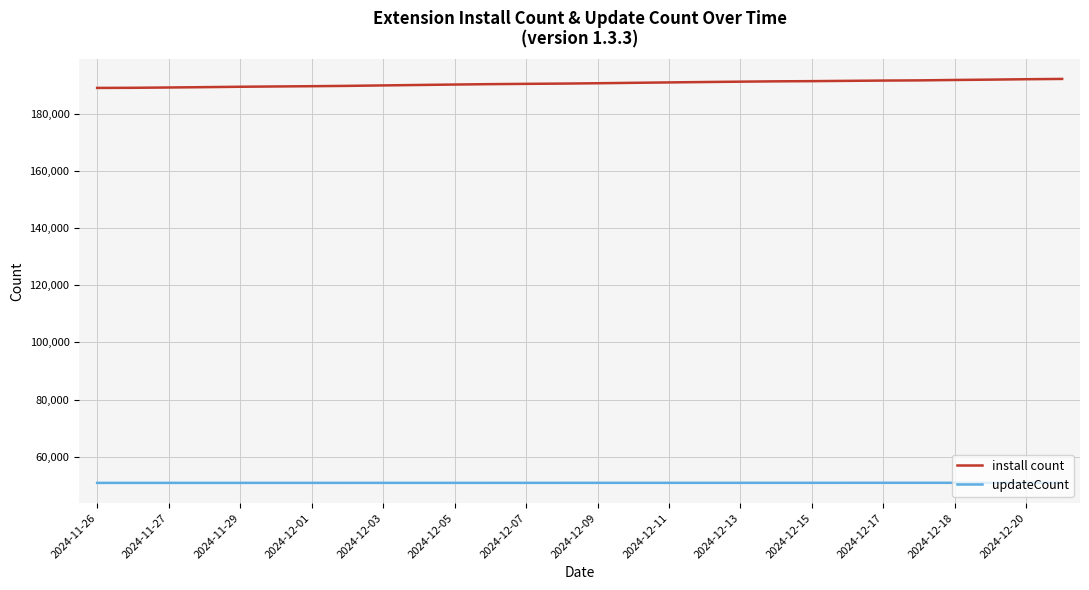

Rank the series by their maximum value, from highest to lowest.

install count, updateCount